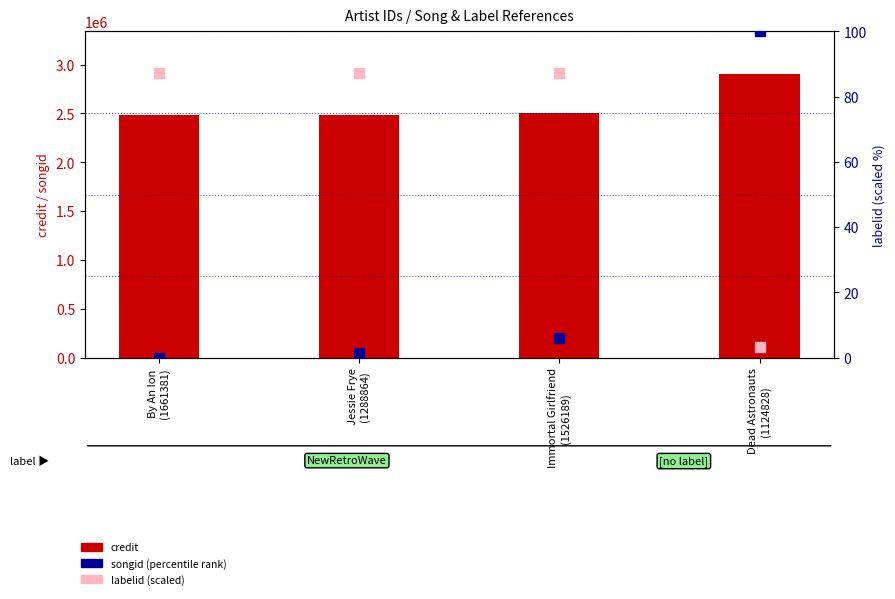

Is the value of labelid (scaled) at Immortal Girlfriend
(1526189) greater than the value of songid (rank) at By An Ion
(1661381)?

Yes